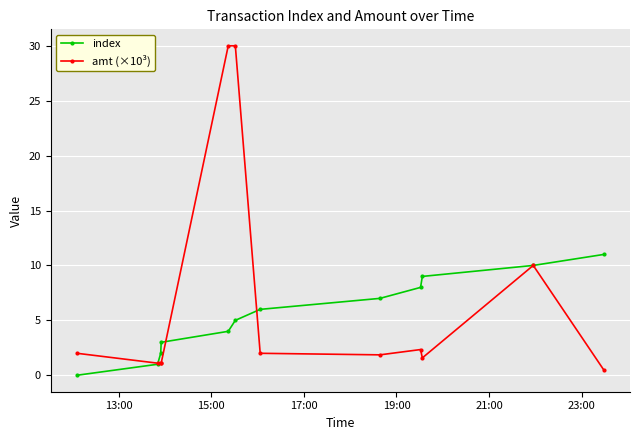

What is the value of the amt (×10³) point at the 10th from the left?

1.6